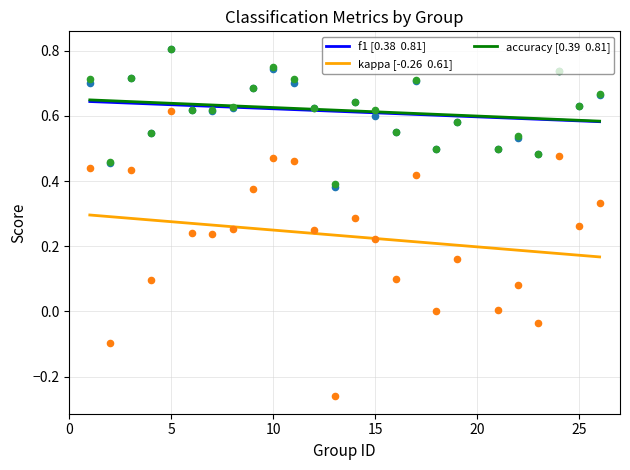

Which series reaches the maximum Y coordinate?

accuracy